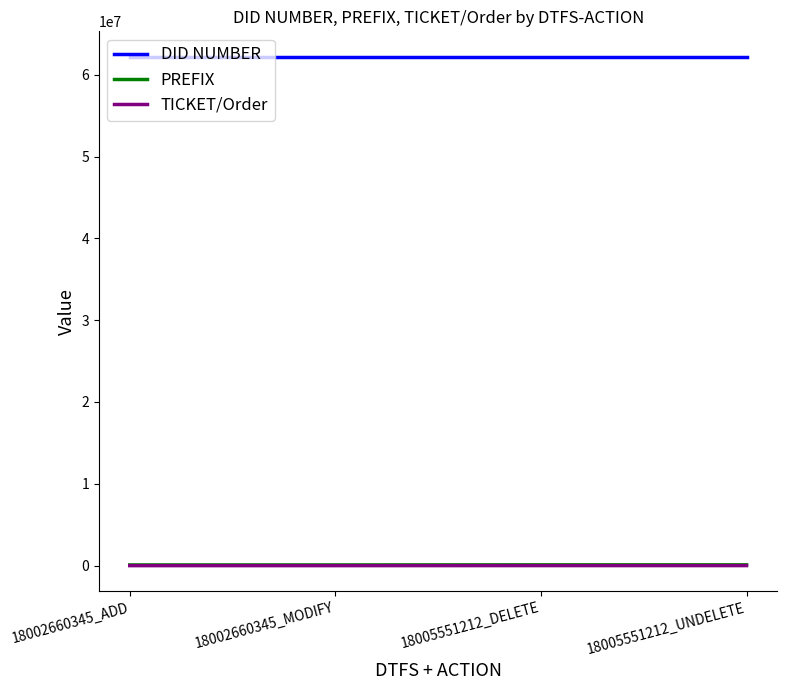

What are all the series names shown in the legend?

DID NUMBER, PREFIX, TICKET/Order